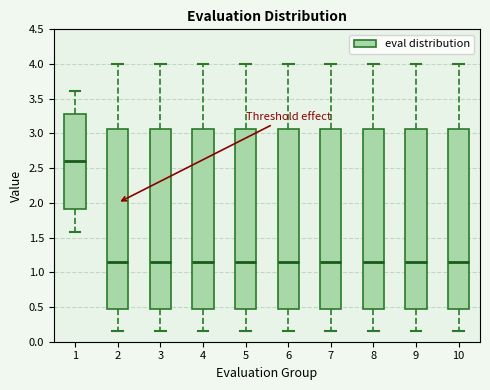

Reading left to right, transcribe this box plot: for each box, give where its median line is, the range the box spans, and where its two whiskers end, as read against the y-axis. The values are not printed on the chart, so give them approximately, as read against the axis.

1: median 2.60, box 1.90 to 3.30, whiskers 1.60 to 3.60
2: median 1.15, box 0.50 to 3.05, whiskers 0.15 to 4.00
3: median 1.15, box 0.50 to 3.05, whiskers 0.15 to 4.00
4: median 1.15, box 0.50 to 3.05, whiskers 0.15 to 4.00
5: median 1.15, box 0.50 to 3.05, whiskers 0.15 to 4.00
6: median 1.15, box 0.50 to 3.05, whiskers 0.15 to 4.00
7: median 1.15, box 0.50 to 3.05, whiskers 0.15 to 4.00
8: median 1.15, box 0.50 to 3.05, whiskers 0.15 to 4.00
9: median 1.15, box 0.50 to 3.05, whiskers 0.15 to 4.00
10: median 1.15, box 0.50 to 3.05, whiskers 0.15 to 4.00